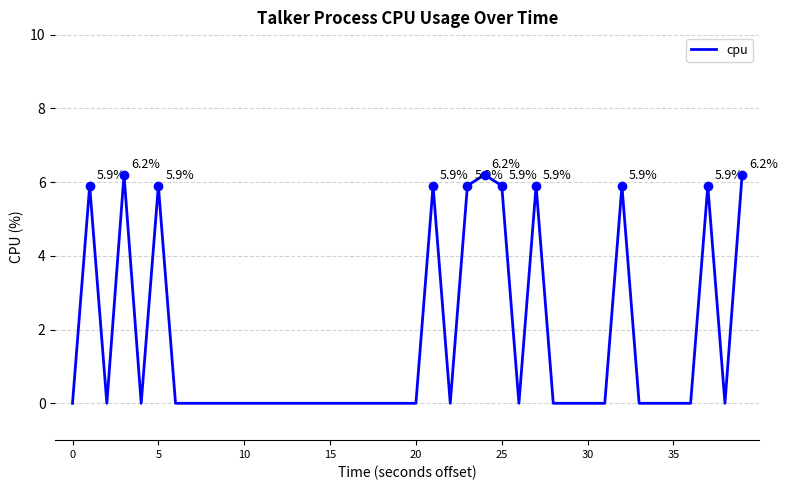

What is the maximum value shown in the chart?

6.2